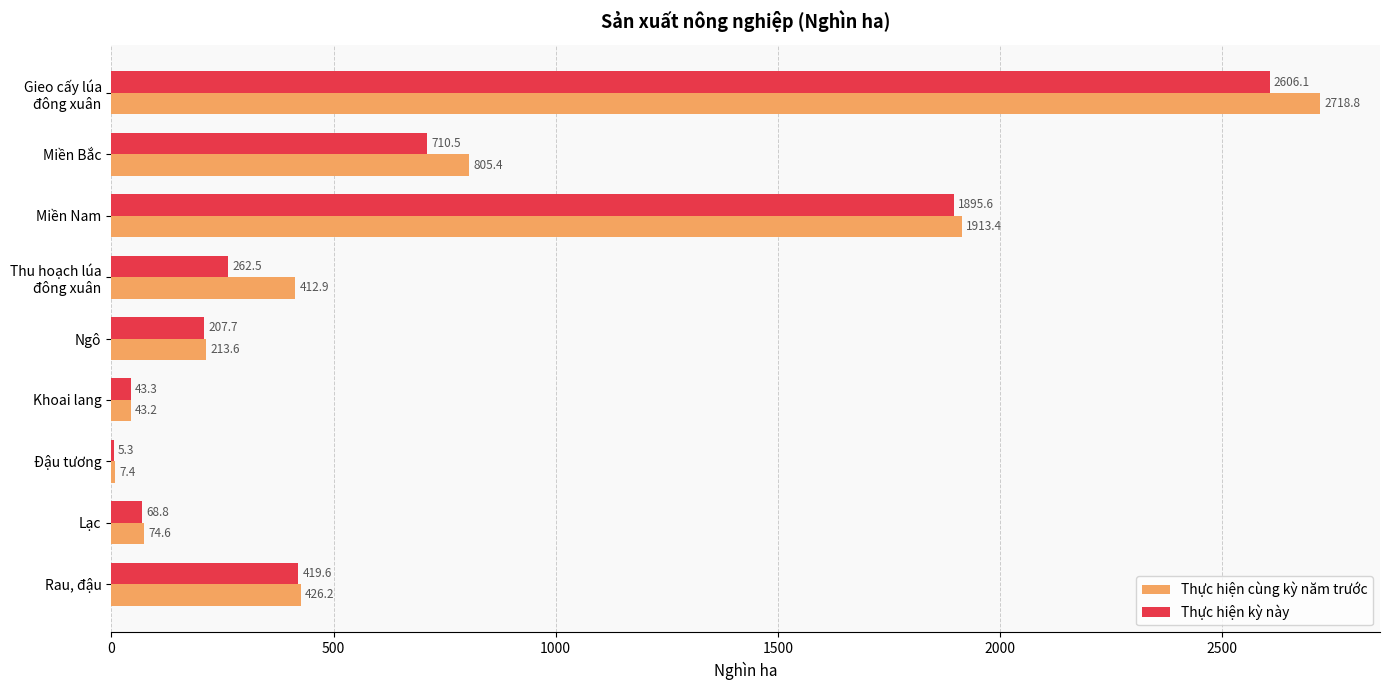

What is the sum of all Thực hiện kỳ này values?

6219.4